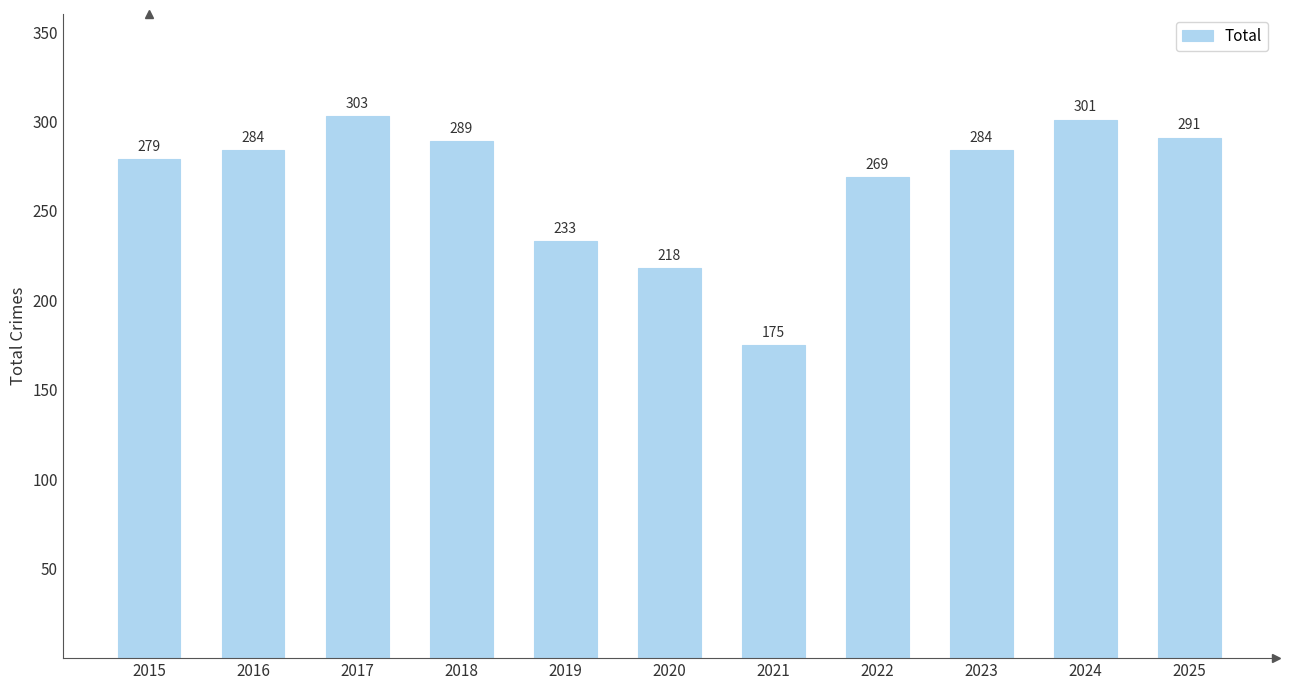

Is it true that the value at 2020 is 218?

True